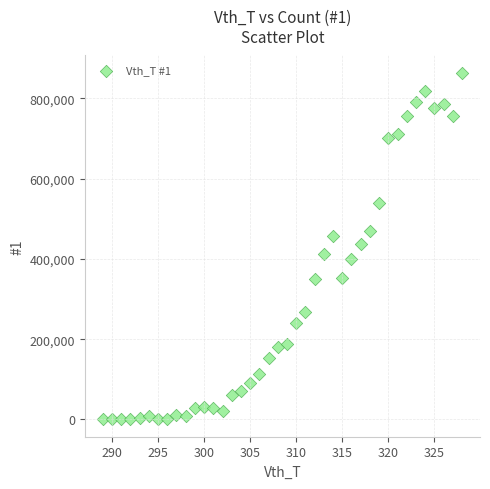

What is the range of X values (max minus min)?

39